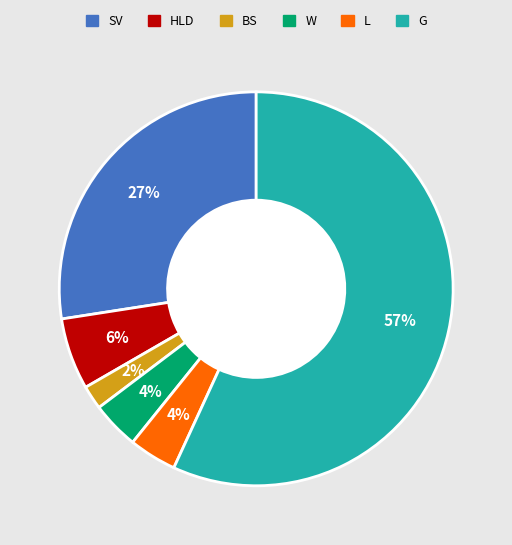

Which slice is the smallest?

BS